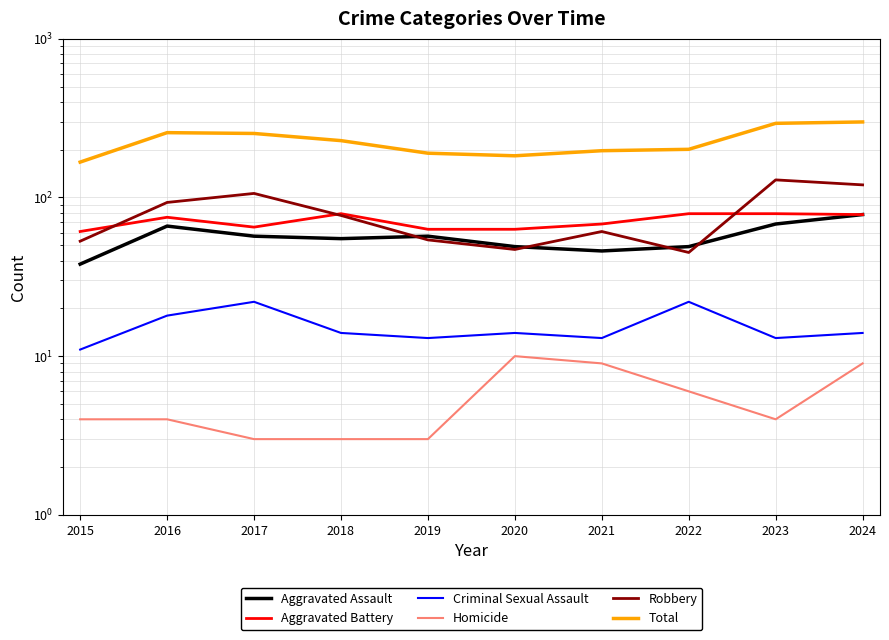

What is the value of the Total point at the 7th from the left?

197